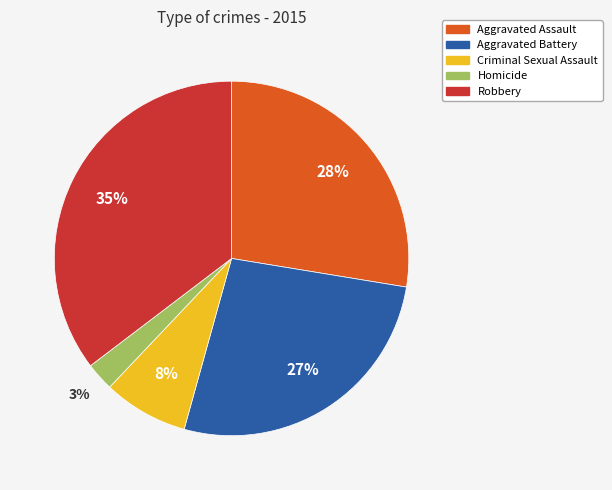

Combined, do Homicide and Aggravated Battery account for over 50%?

No